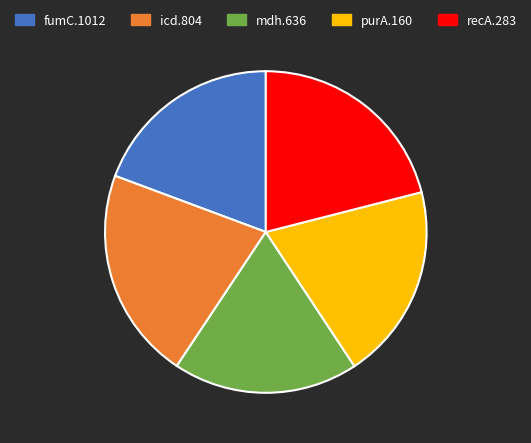

Which slice is the smallest?

mdh.636